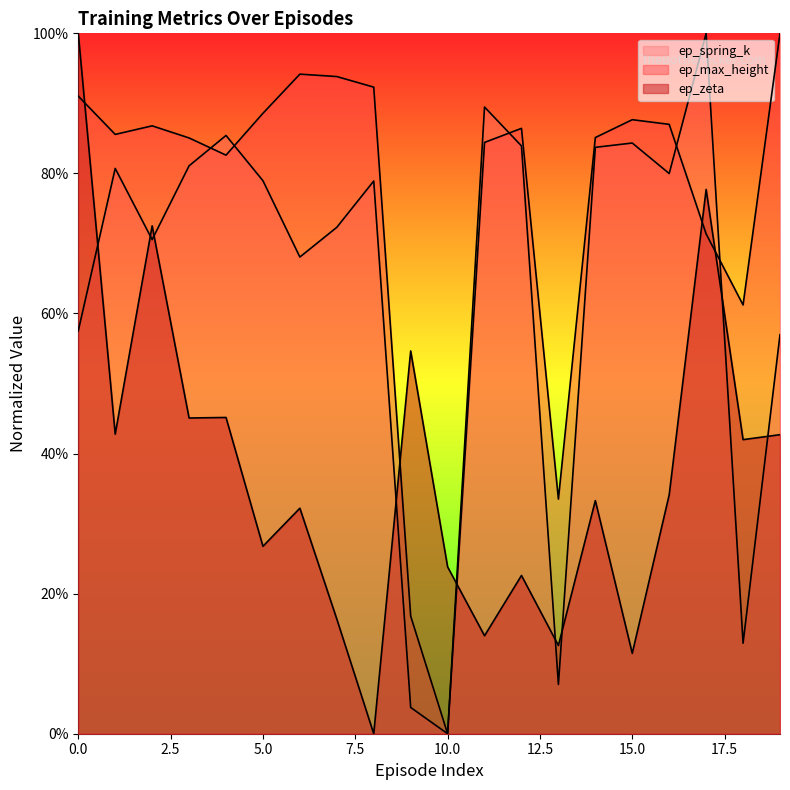

List the labels in order of ep_spring_k value, smallest first.

10, 9, 13, 18, 19, 0, 6, 2, 7, 8, 5, 16, 1, 3, 14, 12, 15, 4, 11, 17